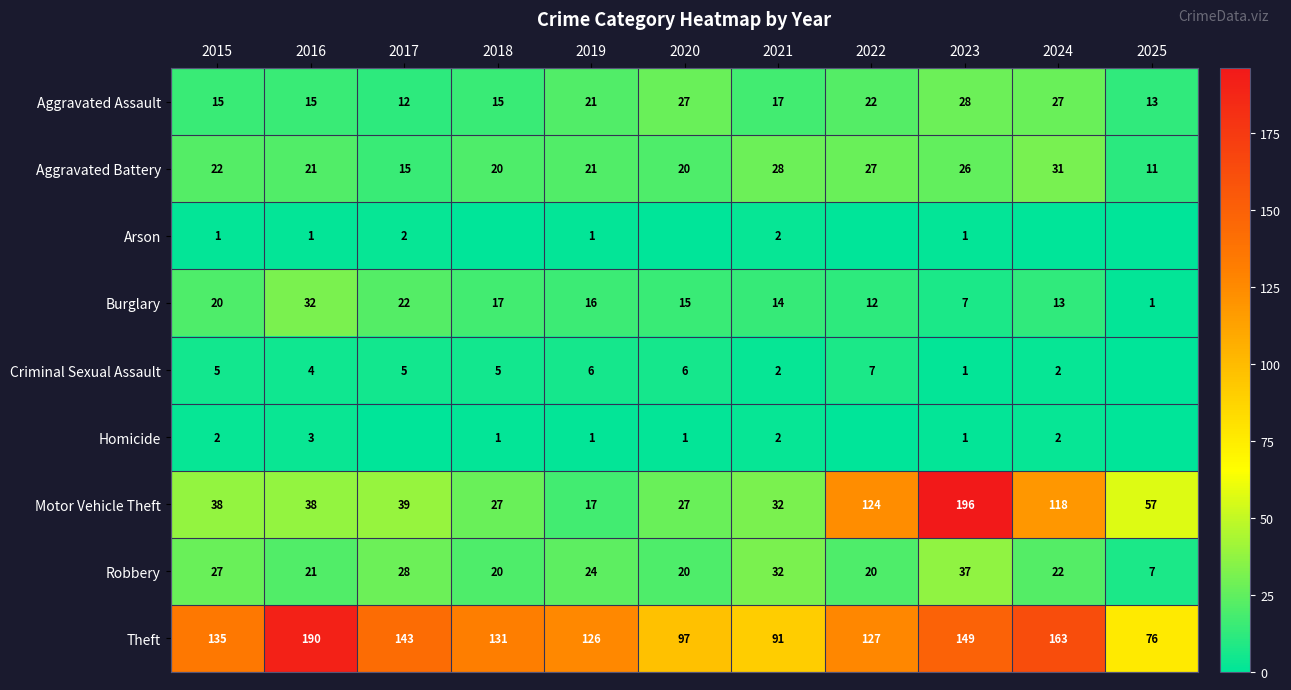

List the labels in order of Burglary value, largest first.

2016, 2017, 2015, 2018, 2019, 2020, 2021, 2024, 2022, 2023, 2025